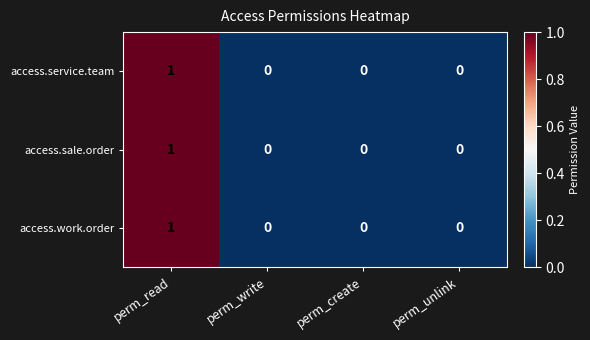

Reading left to right, transcribe all the data shown in this chart.

access.service.team: perm_read=1	perm_write=0	perm_create=0	perm_unlink=0
access.sale.order: perm_read=1	perm_write=0	perm_create=0	perm_unlink=0
access.work.order: perm_read=1	perm_write=0	perm_create=0	perm_unlink=0